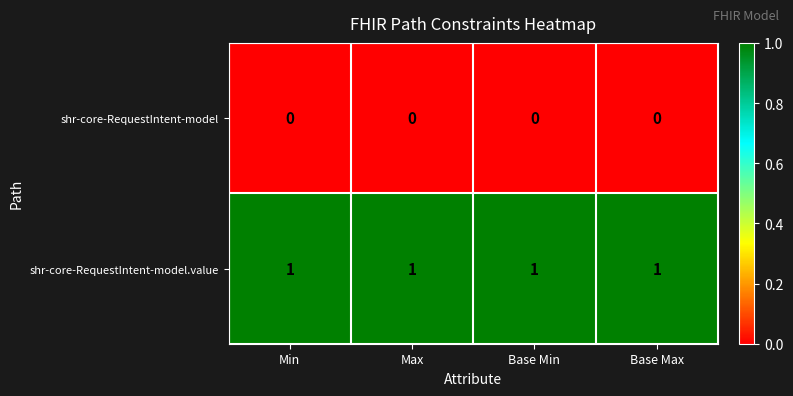

Which series has the largest total across all categories?

shr-core-RequestIntent-model.value